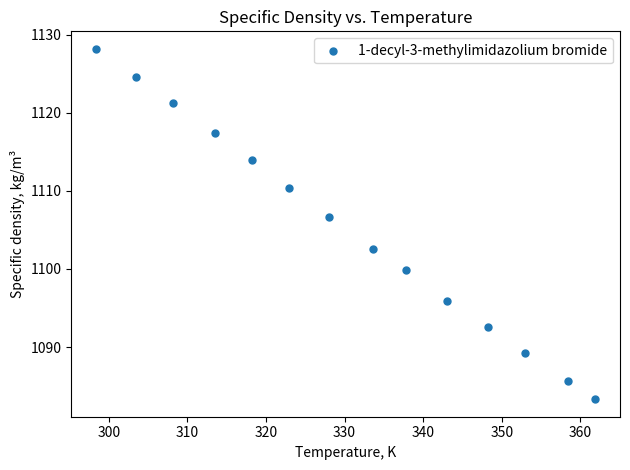

What is the range of X values (max minus min)?

63.5